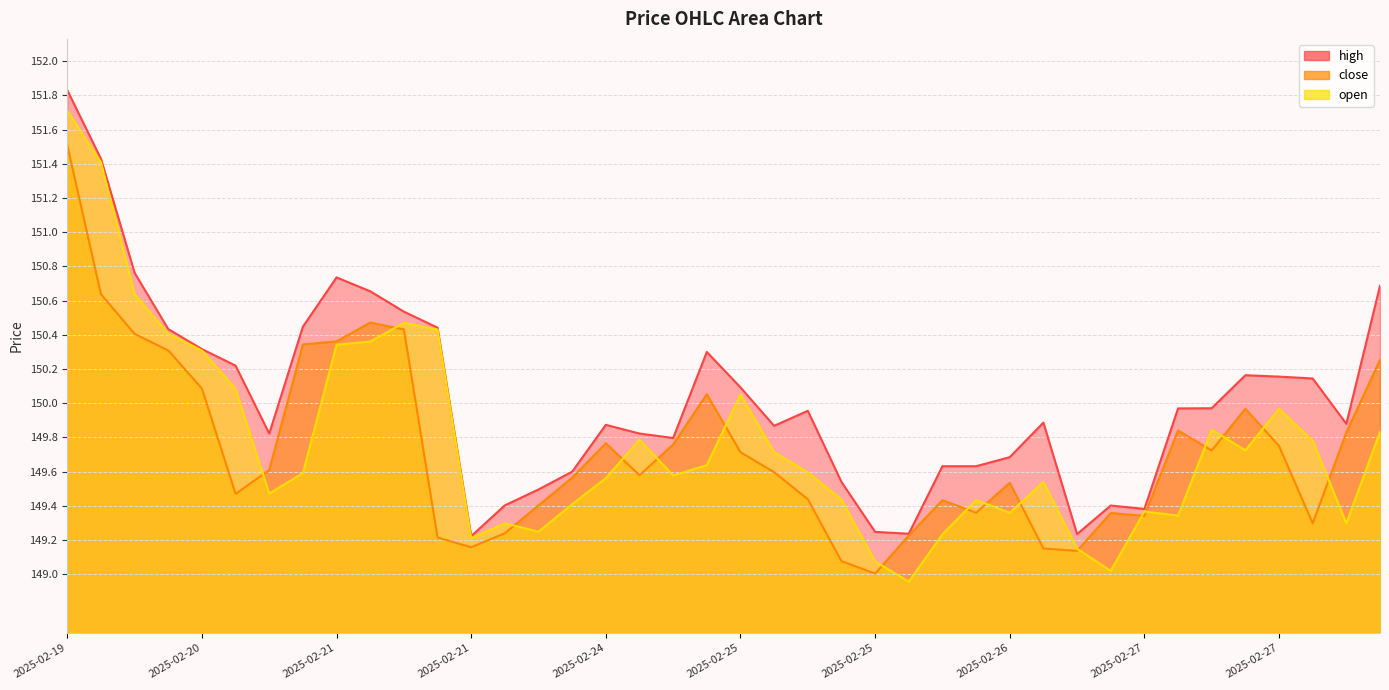

How many data points in open are less than 149?

1